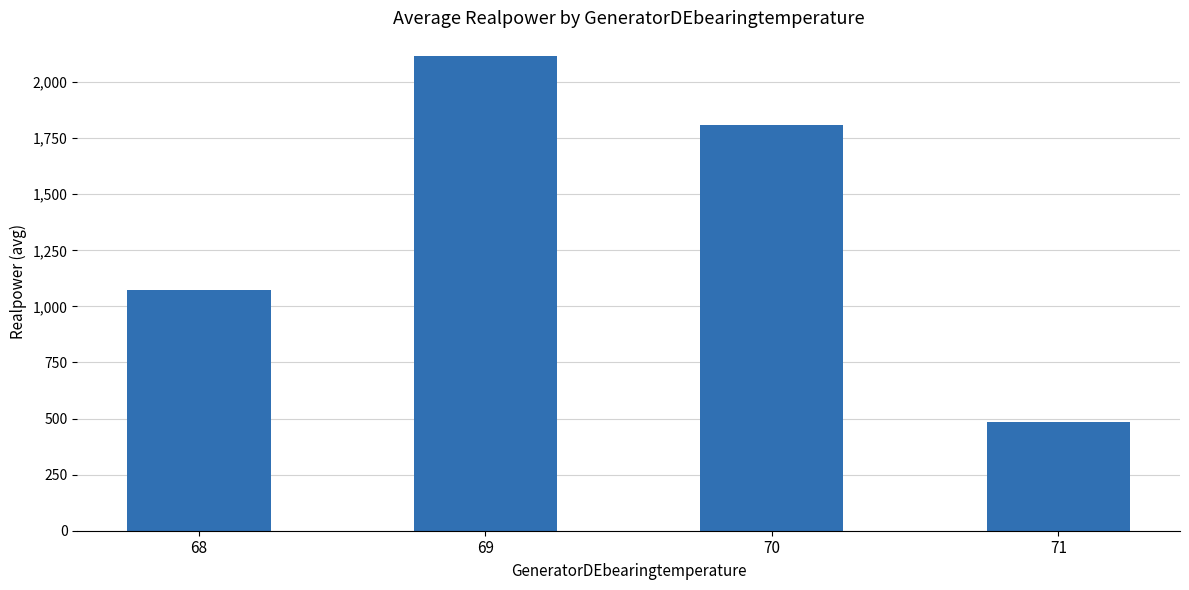

Which has a higher value, 71 or 70?

70